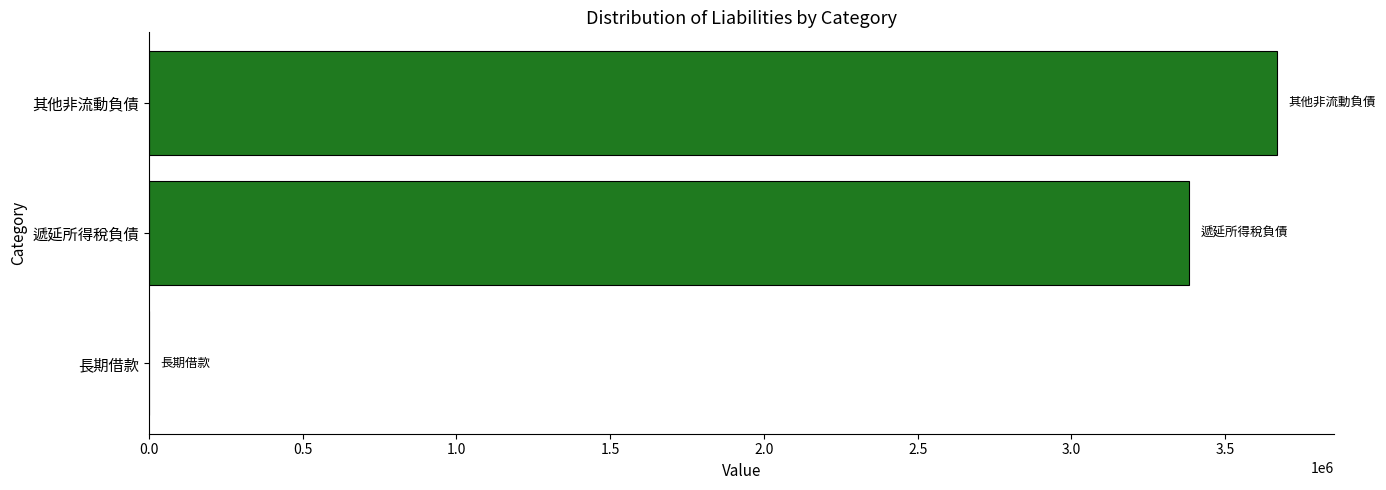

What is the greatest value displayed?

3669980